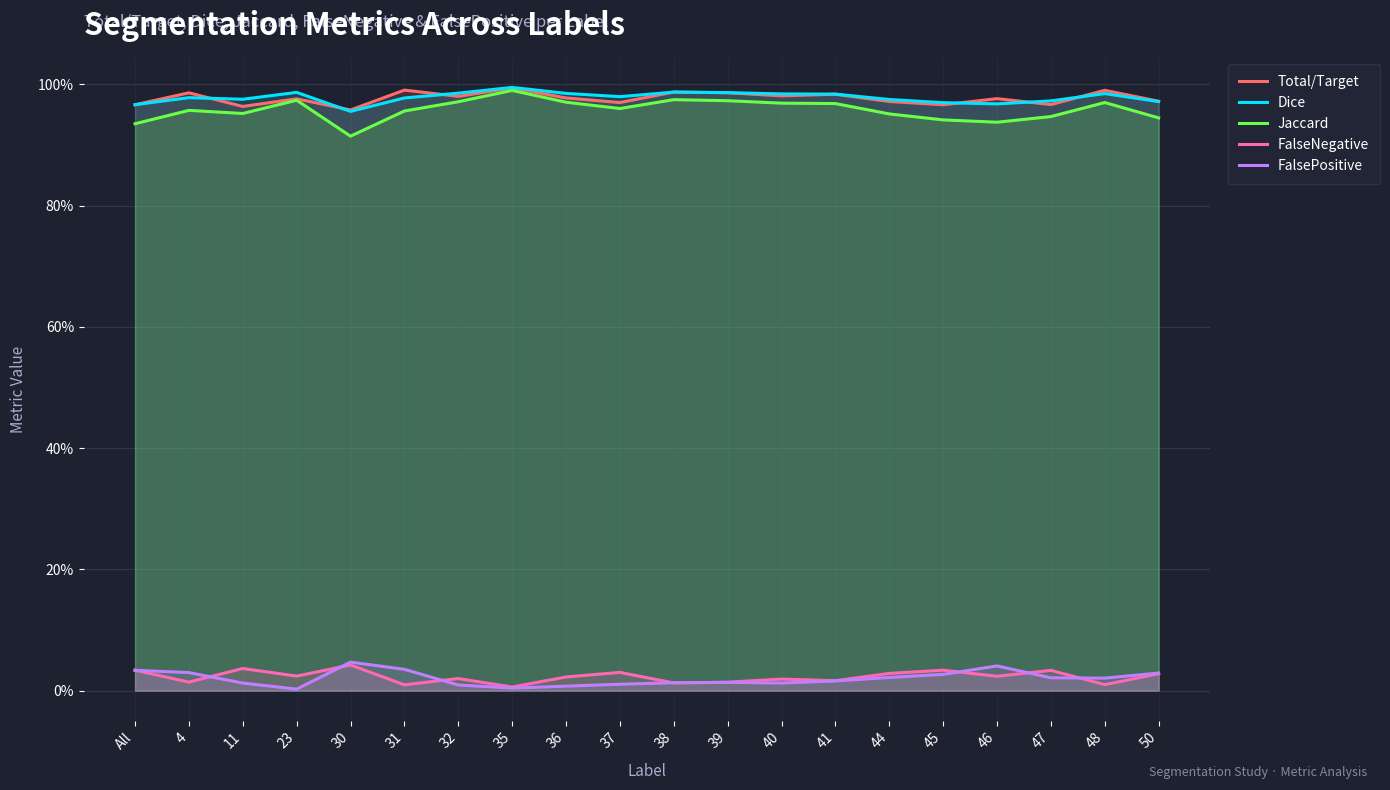

What is the label of the 6th point from the left?

31